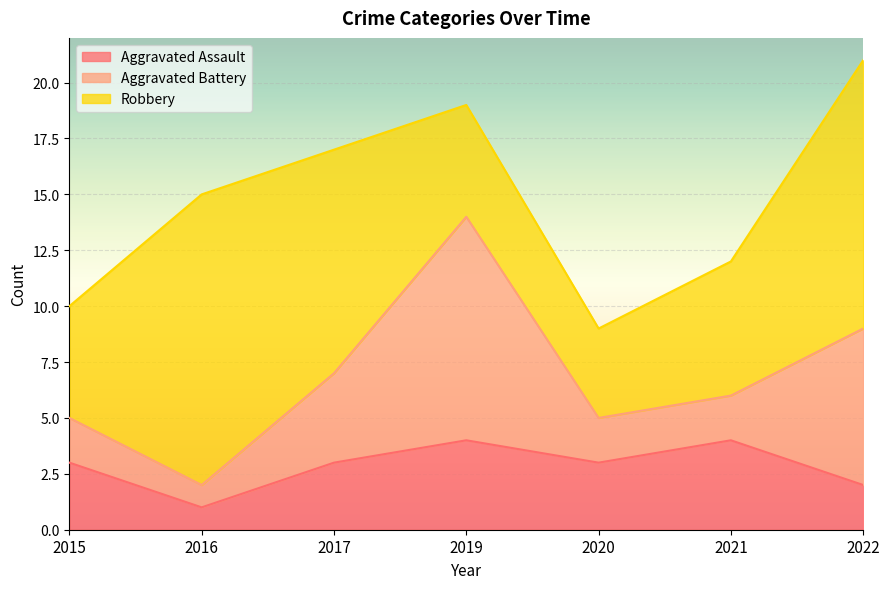

Reading left to right, extract all data points from this chart.

Aggravated Assault: 2015=3	2016=1	2017=3	2019=4	2020=3	2021=4	2022=2
Aggravated Battery: 2015=2	2016=1	2017=4	2019=10	2020=2	2021=2	2022=7
Robbery: 2015=5	2016=13	2017=10	2019=5	2020=4	2021=6	2022=12